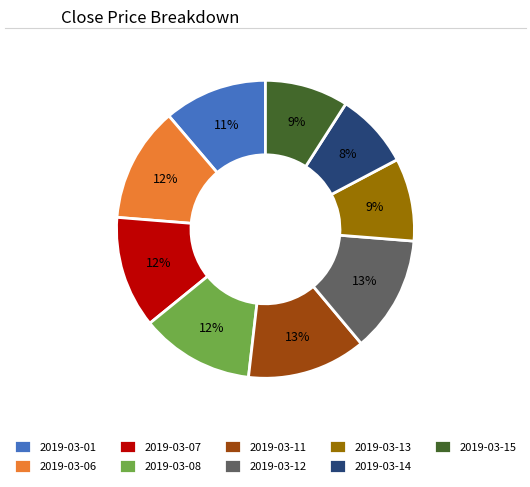

What is the smallest slice in the pie chart?

2019-03-14